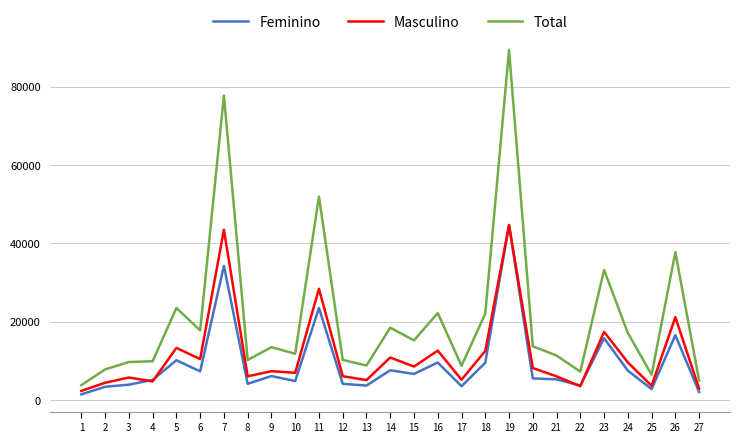

The value of Total at 25 is 6469. True or false?

True